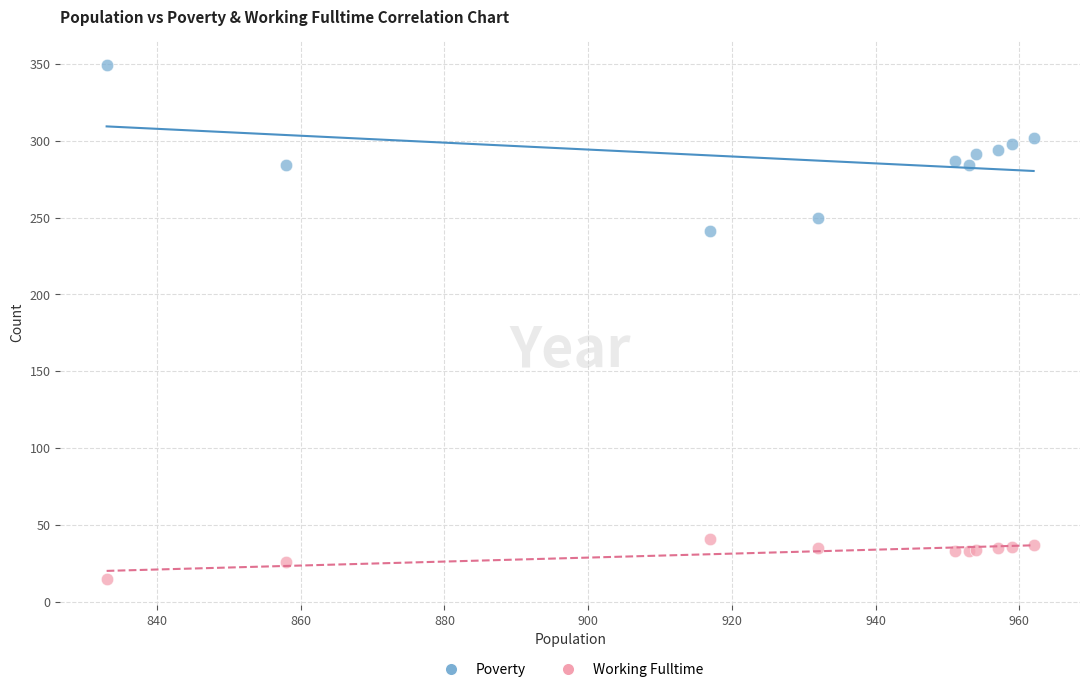

What are all the series names shown in the legend?

Poverty, Working Fulltime